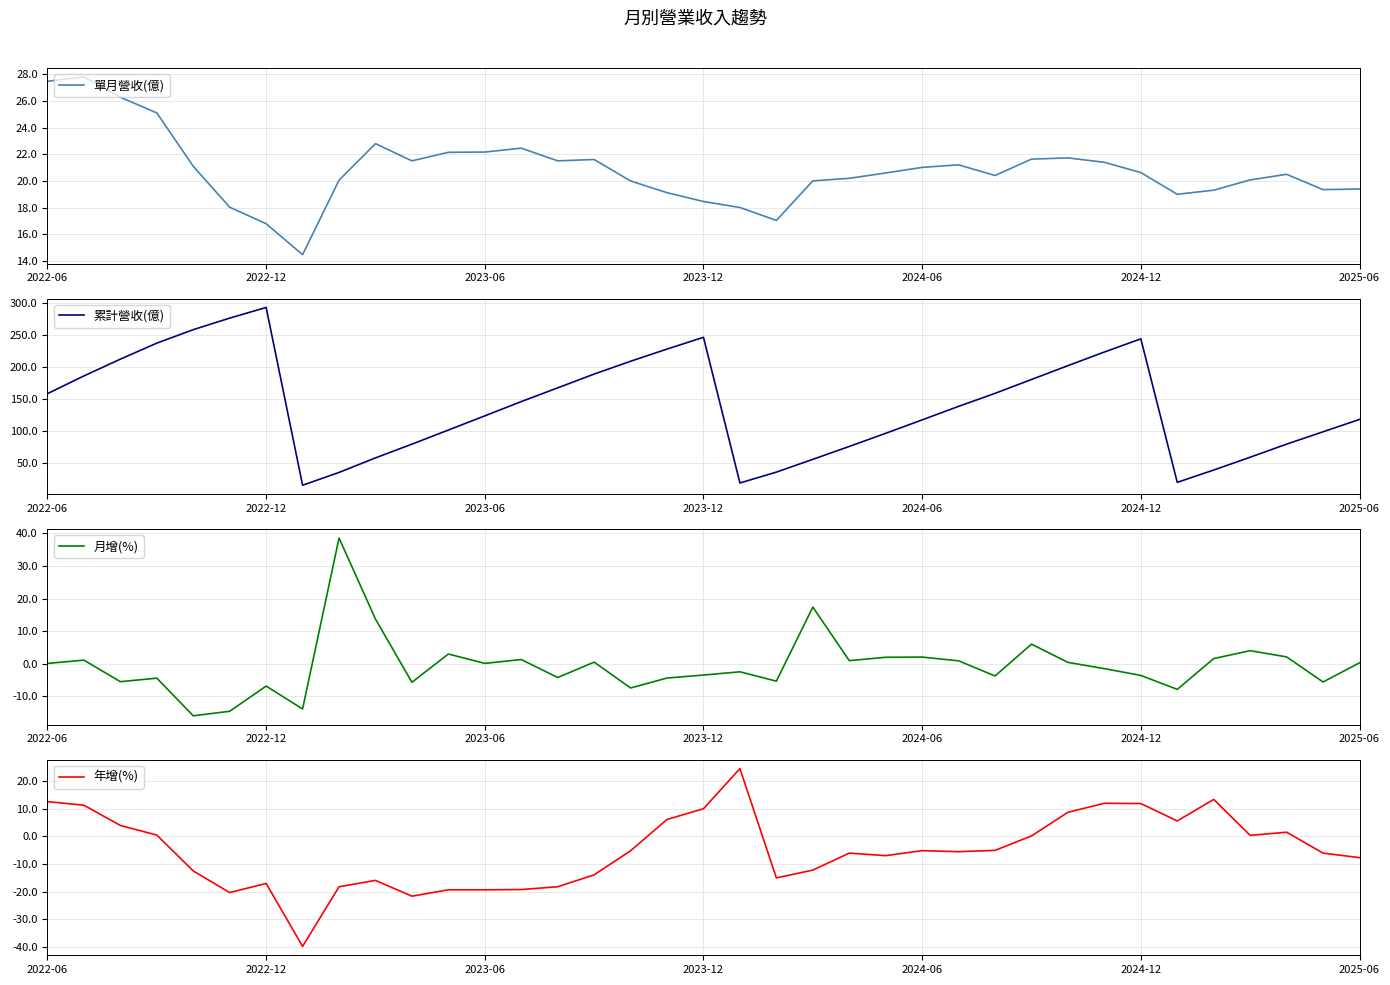

At which label does 單月營收(億) first exceed 20?

2022-06